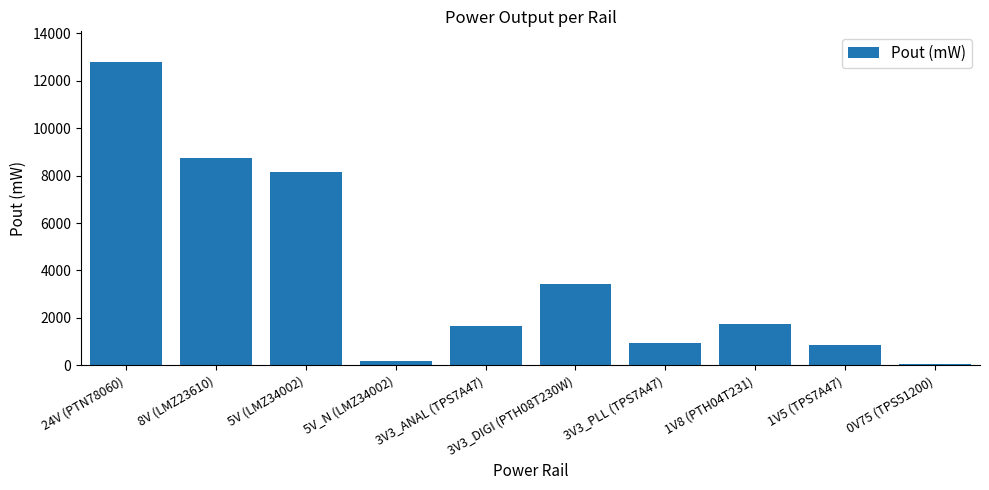

Between 1V5 (TPS7A47) and 5V_N (LMZ34002), which is larger?

1V5 (TPS7A47)